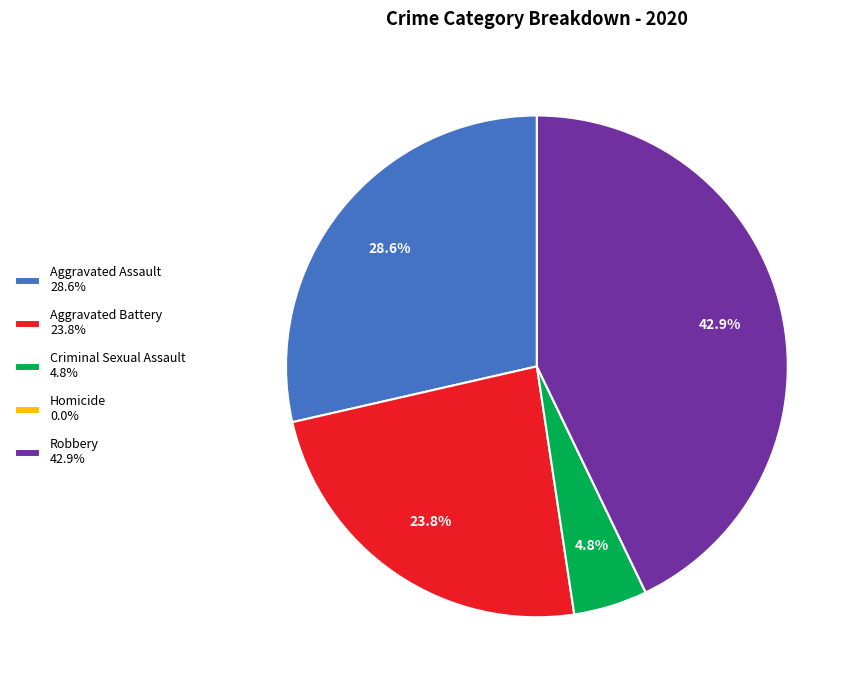

Is there a majority slice in this chart?

No